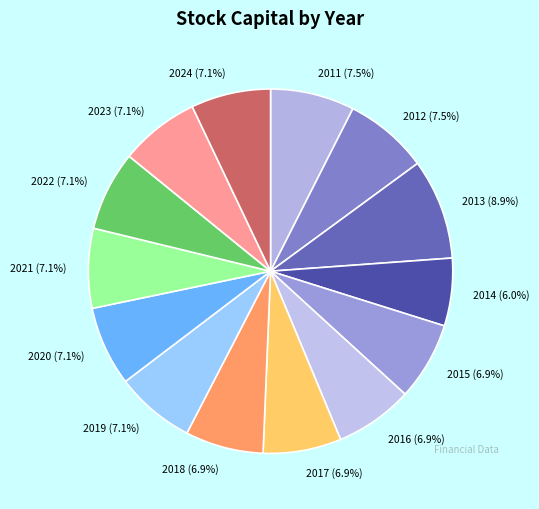

Count the number of slices in the pie.

14